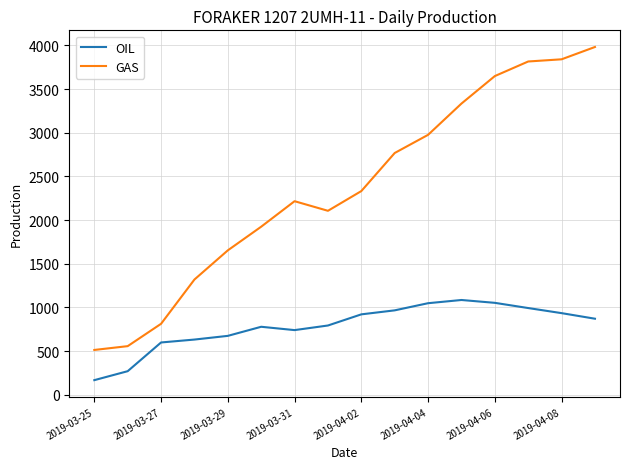

Which series has the widest spread of values?

GAS